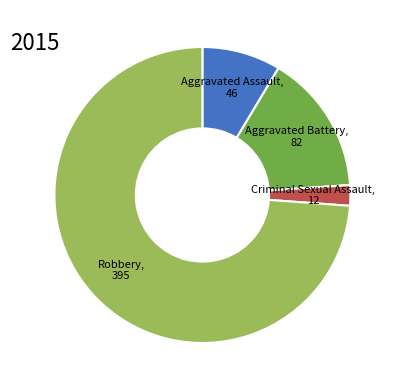

Is there a majority slice in this chart?

Yes